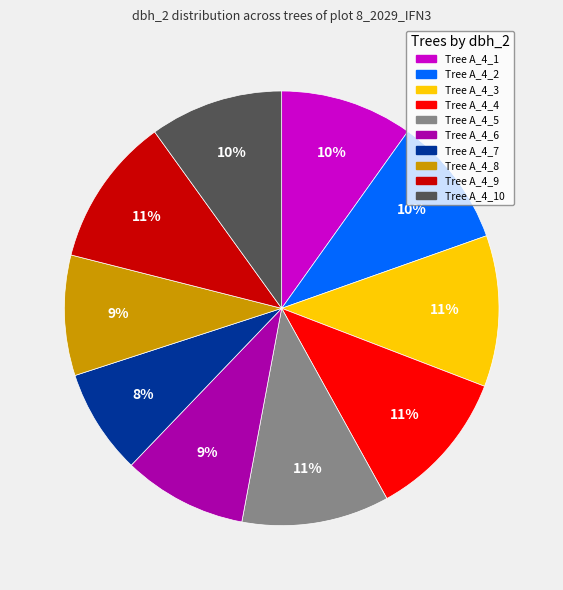

How many slices are in this pie chart?

10